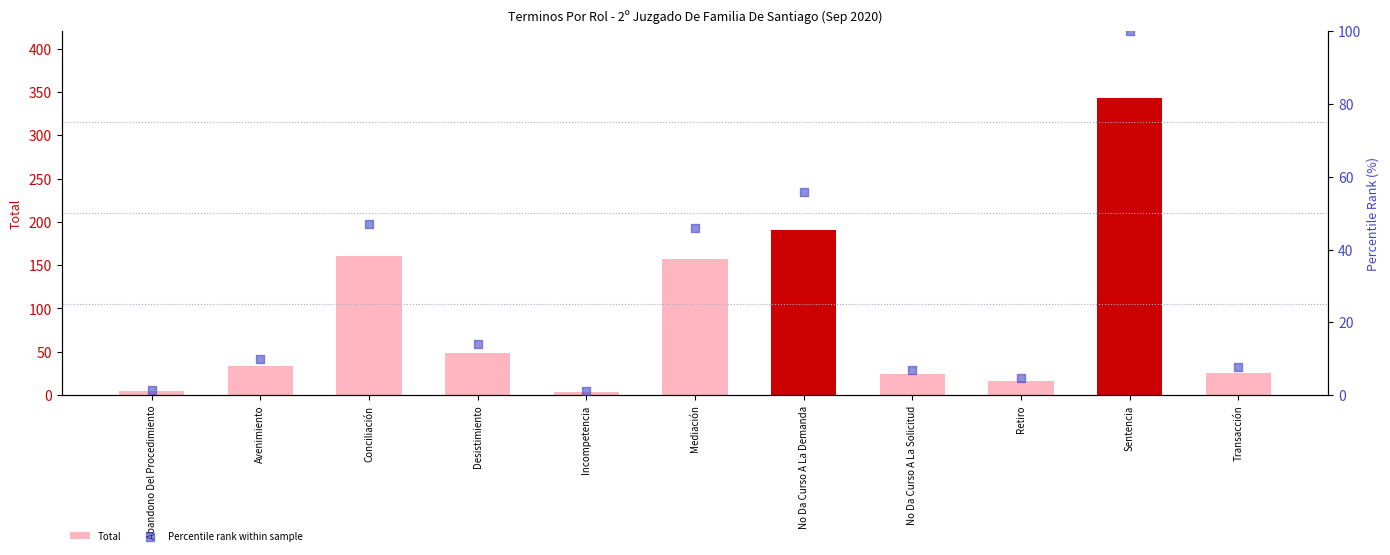

Which series contains the highest Y value?

Total